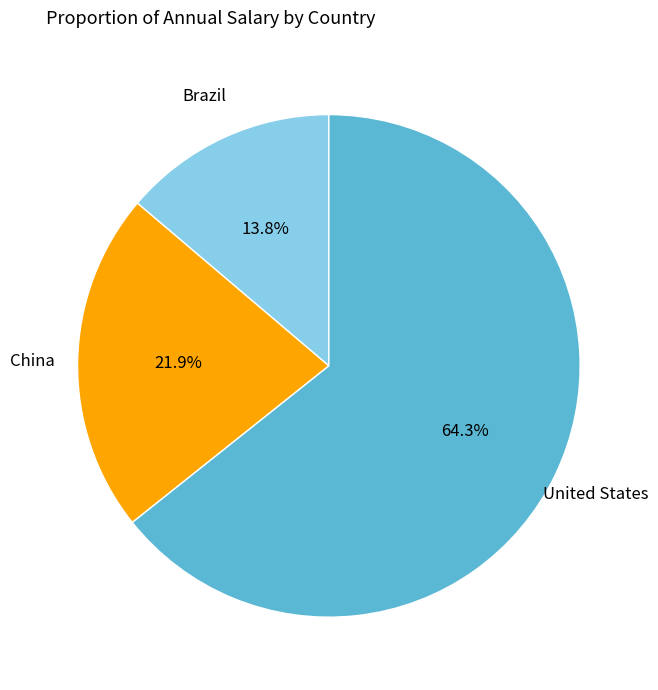

Which slice is the smallest?

Brazil